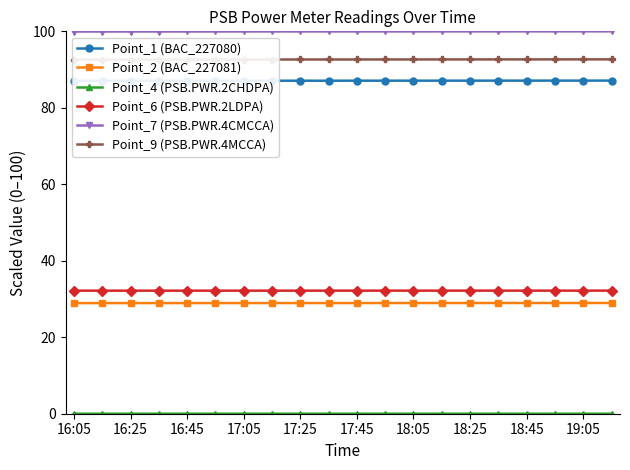

What is the sum of all Point_7 (PSB.PWR.4CMCCA) values?

1999.5